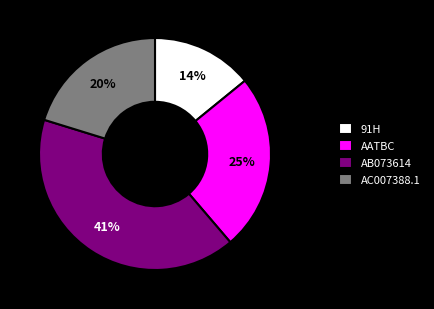

To the nearest percent, what is the combined percentage of AC007388.1 and AATBC?

45%